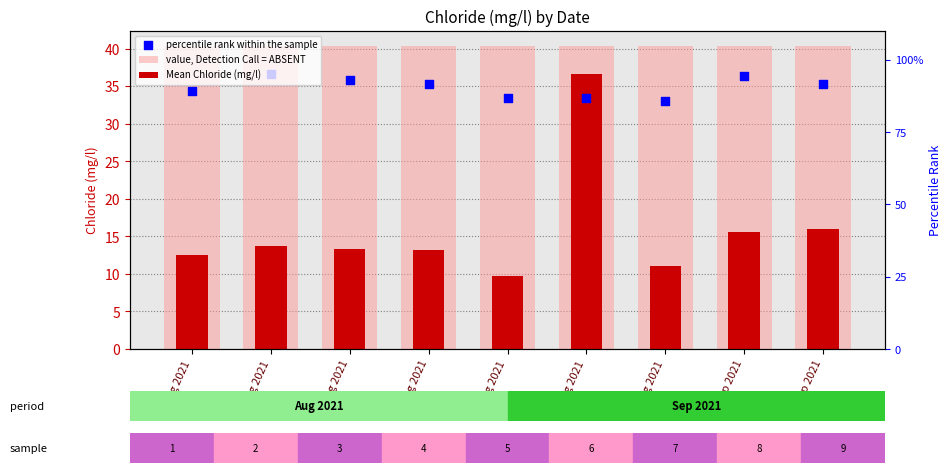

Which series reaches the maximum Y coordinate?

value, Detection Call = ABSENT